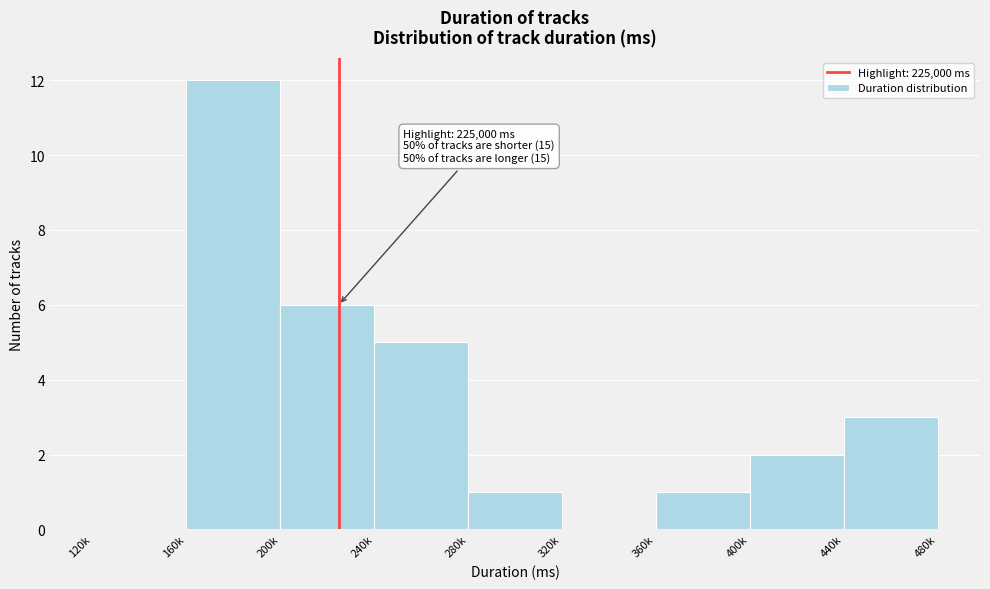

Reading left to right, what are all the values shown in this chart?

120k=0	160k=12	200k=6	240k=5	280k=1	320k=0	360k=1	400k=2	440k=3